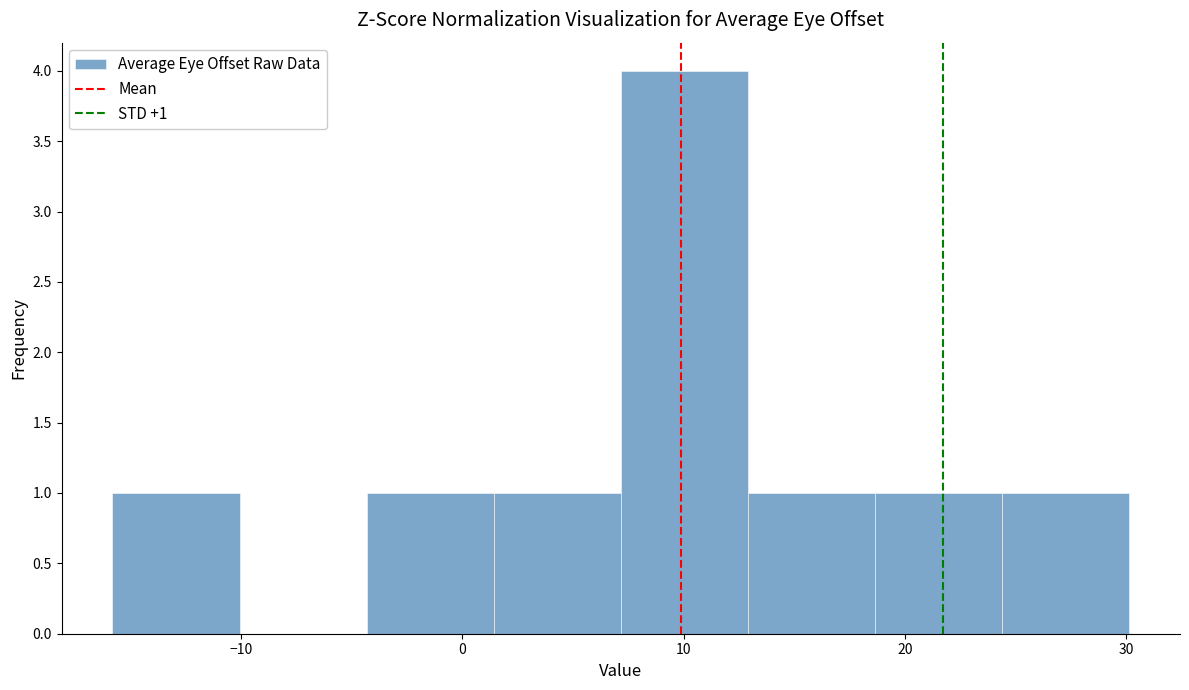

Over which range of the x-axis is the bar tallest?

7 to 13